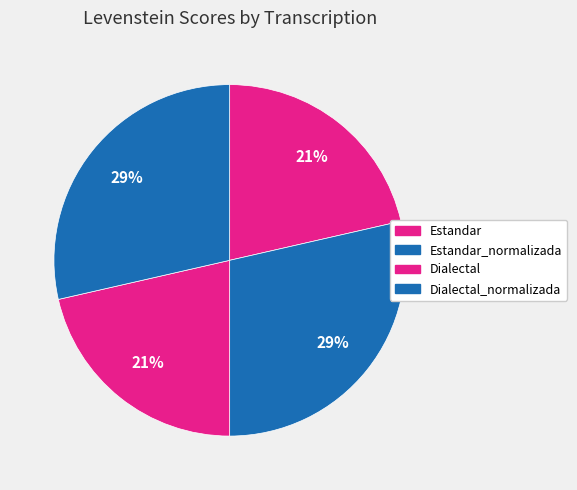

What is the ratio of the value at Dialectal_normalizada to the value at Dialectal?

1.3